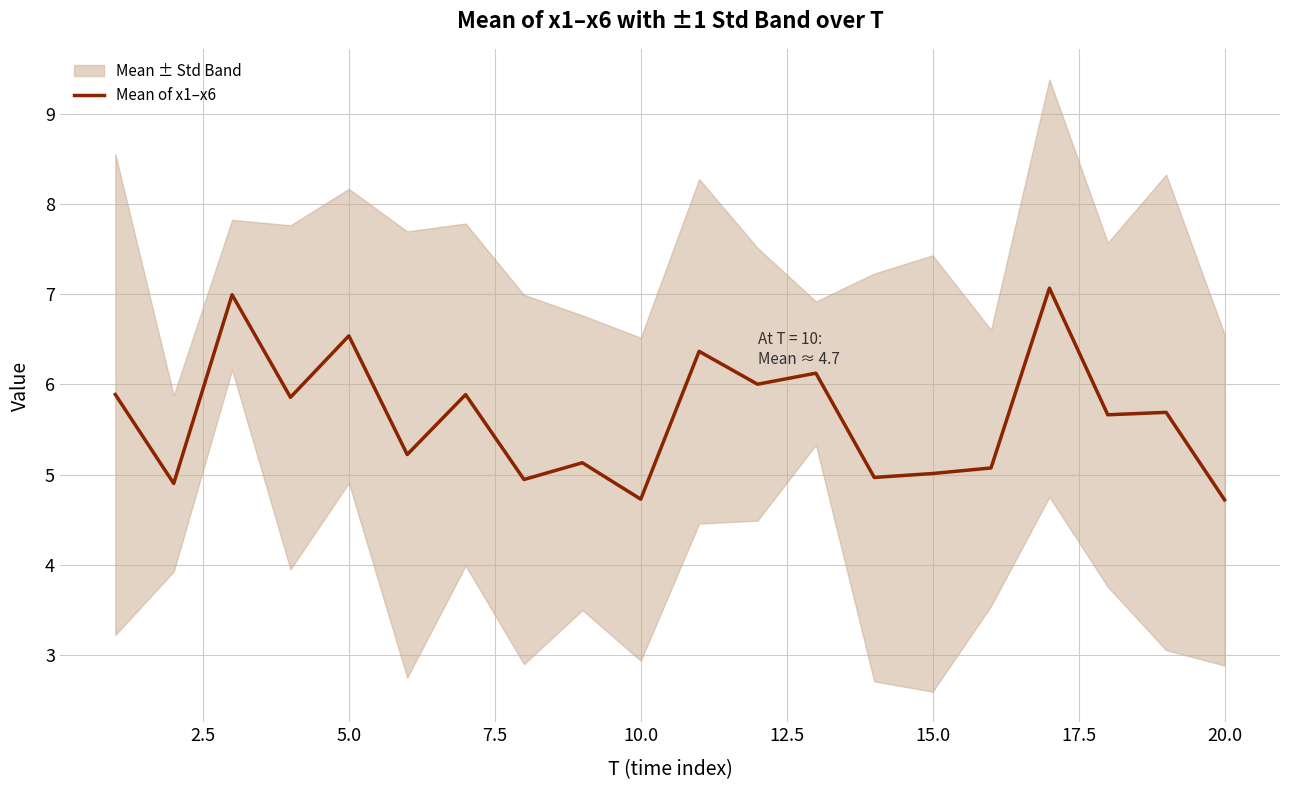

The value of Mean of x1–x6 at 10.0 is 4.7. True or false?

True